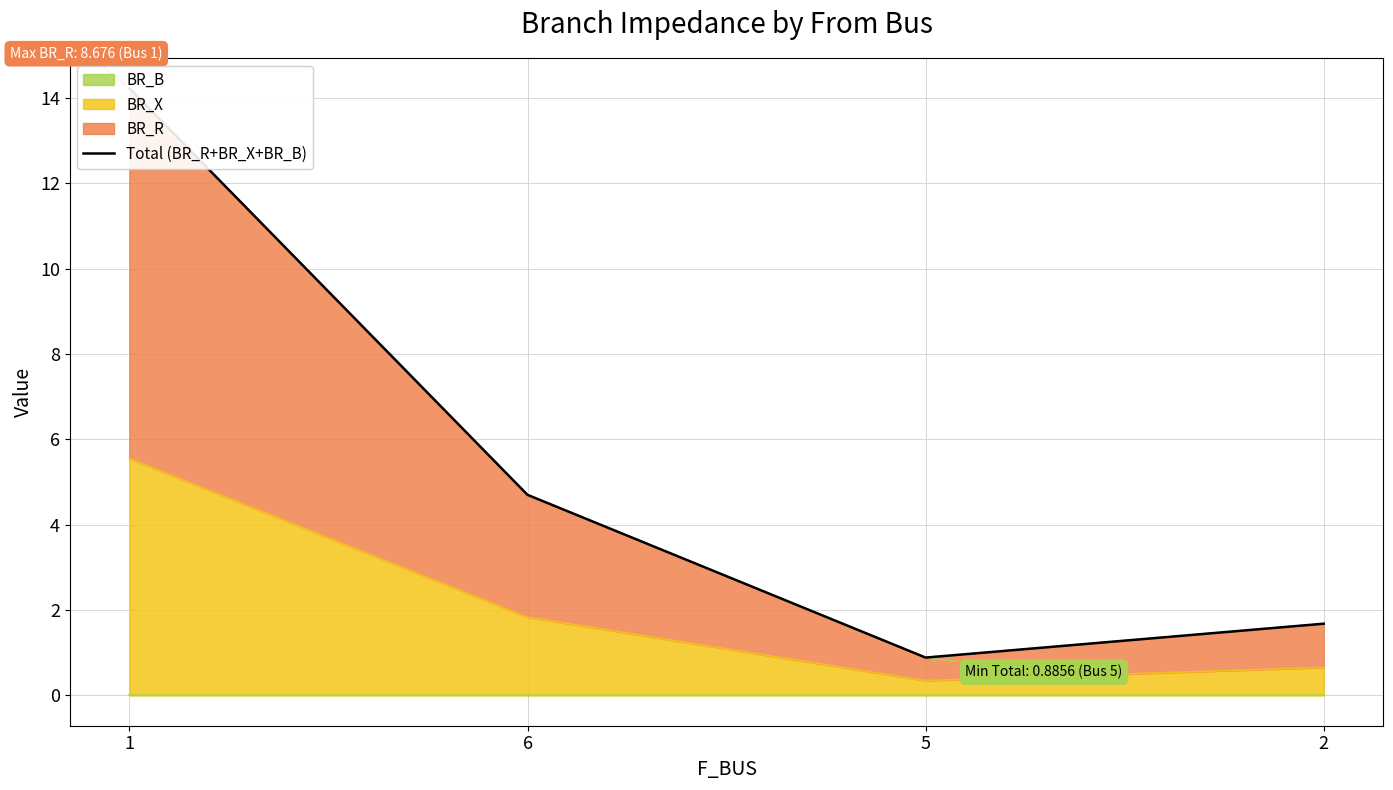

Which label corresponds to the smallest value in the chart?

5